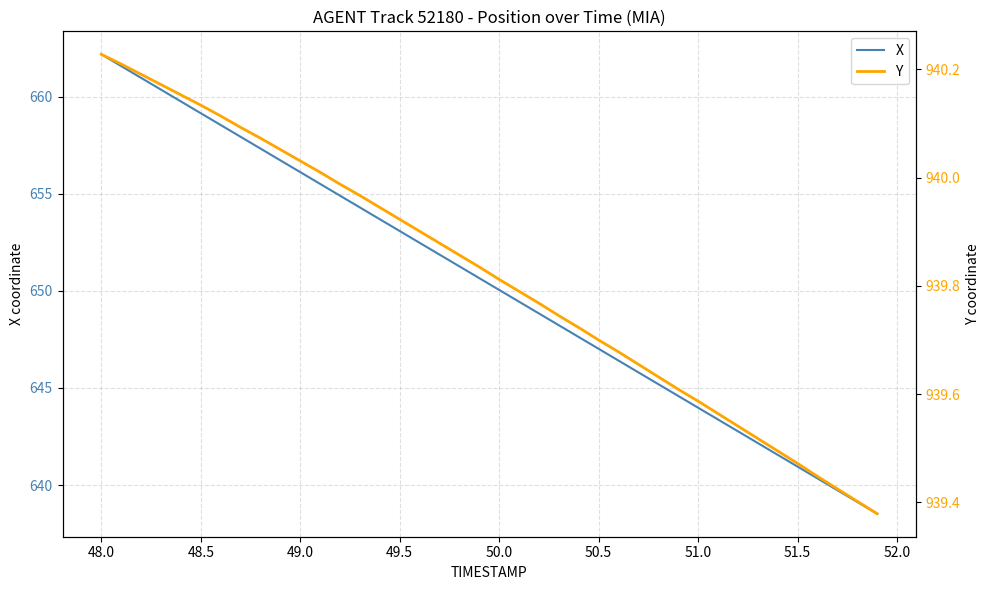

True or false: X and Y cross at least once.

False